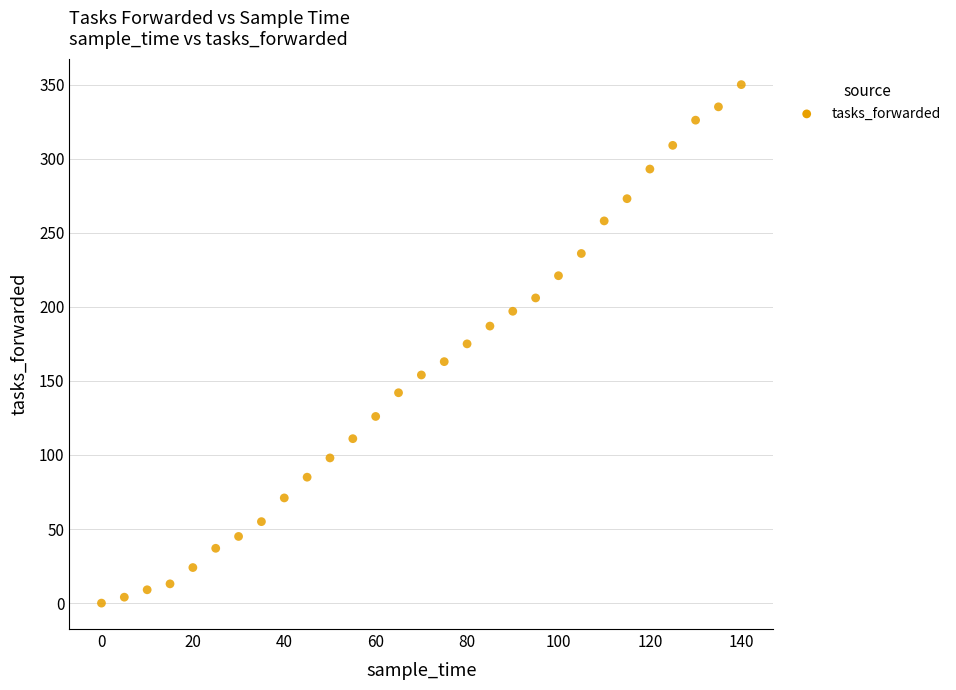

What is the range of Y values (max minus min)?

350